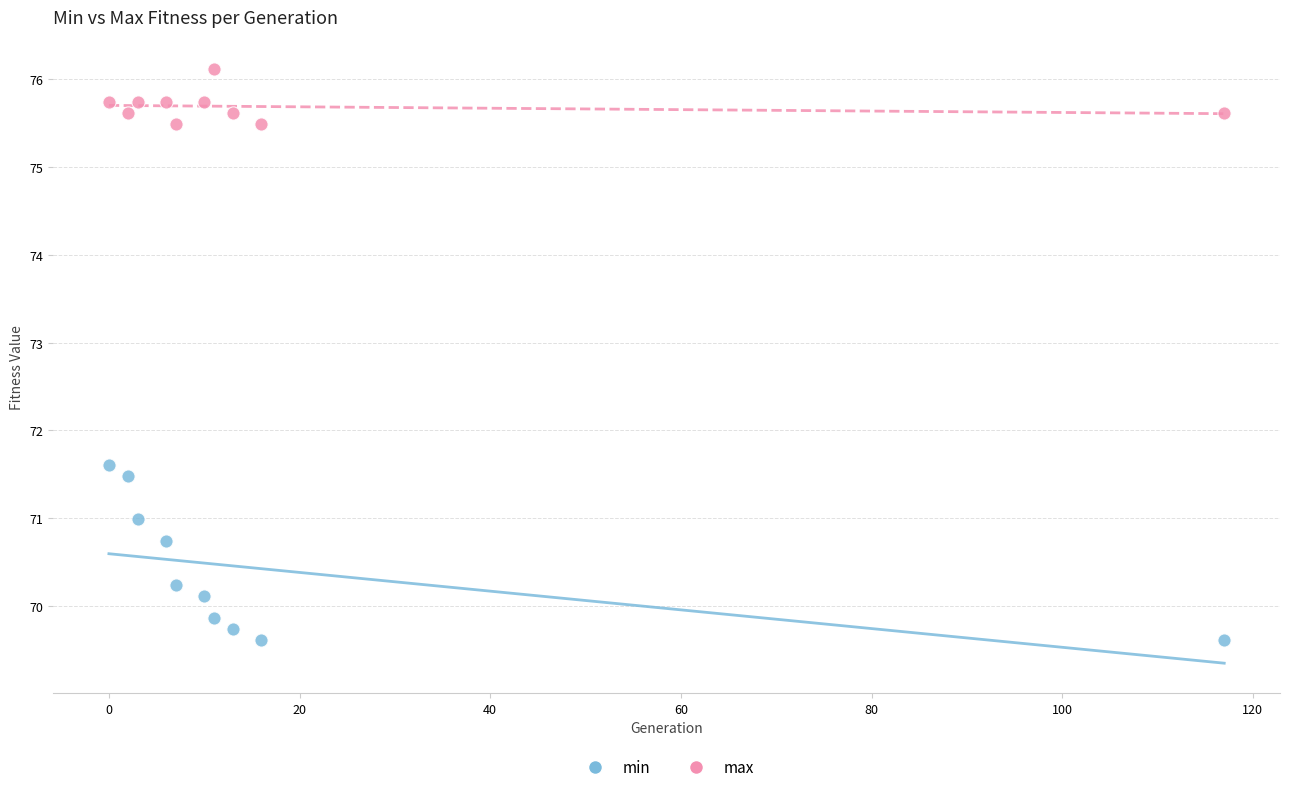

Which series reaches the minimum Y coordinate?

min